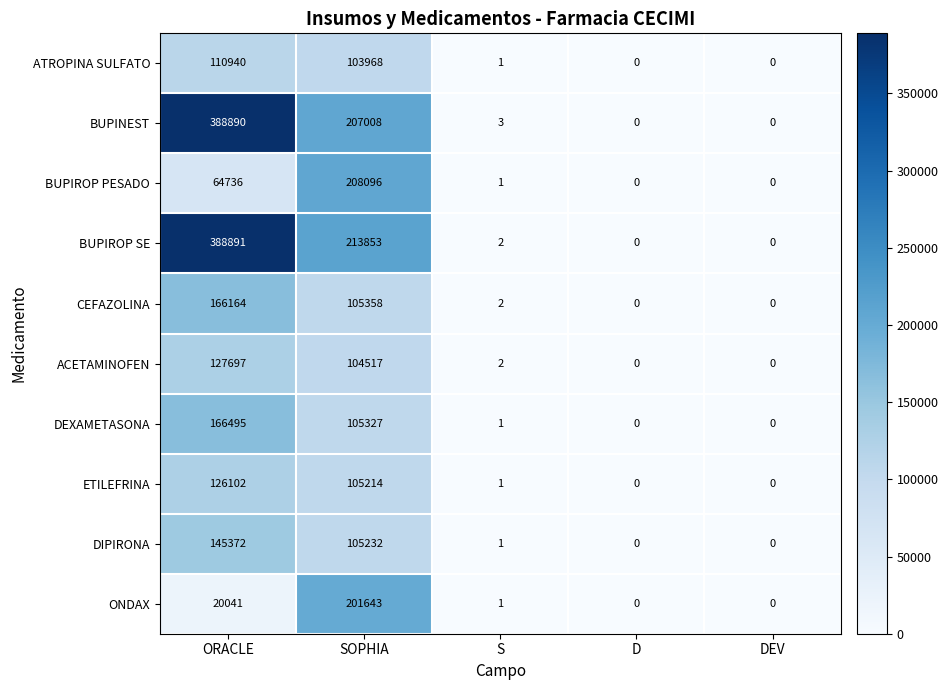

What is the difference between the maximum and second lowest values in the CEFAZOLINA series?

166164